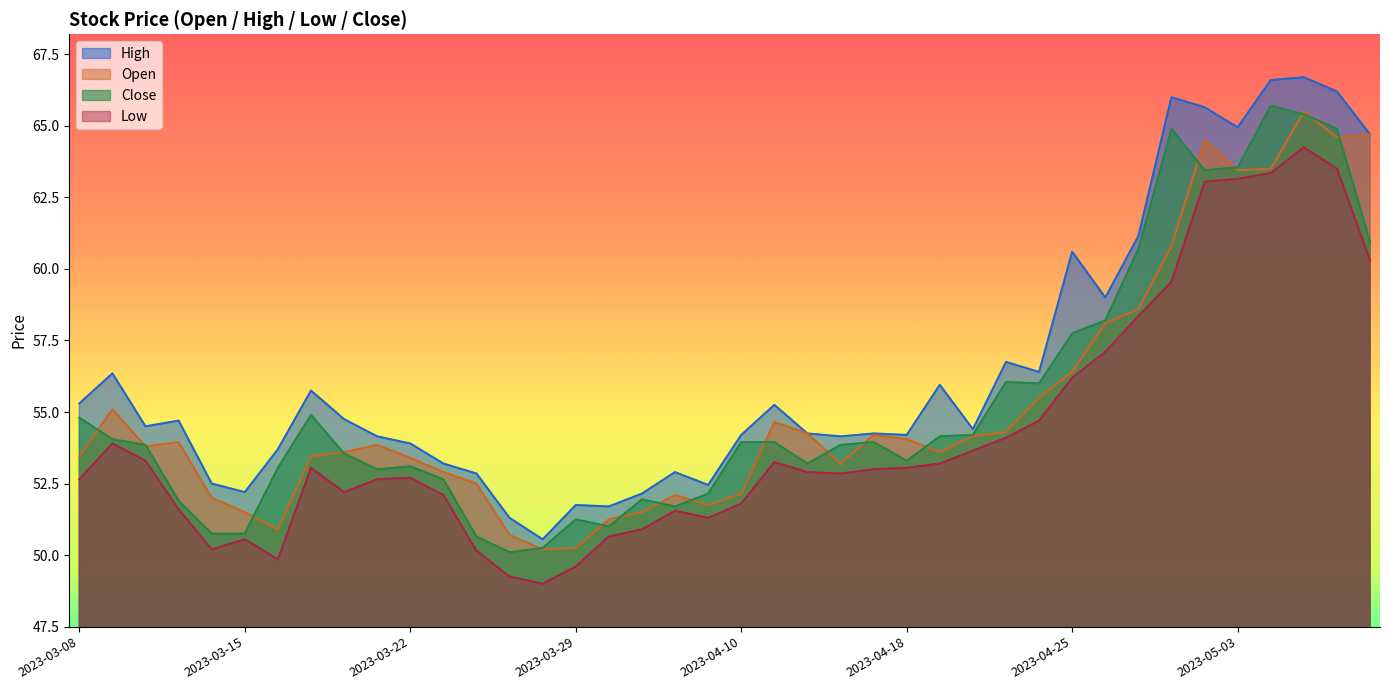

How many interior local valleys does the Open series have?

8